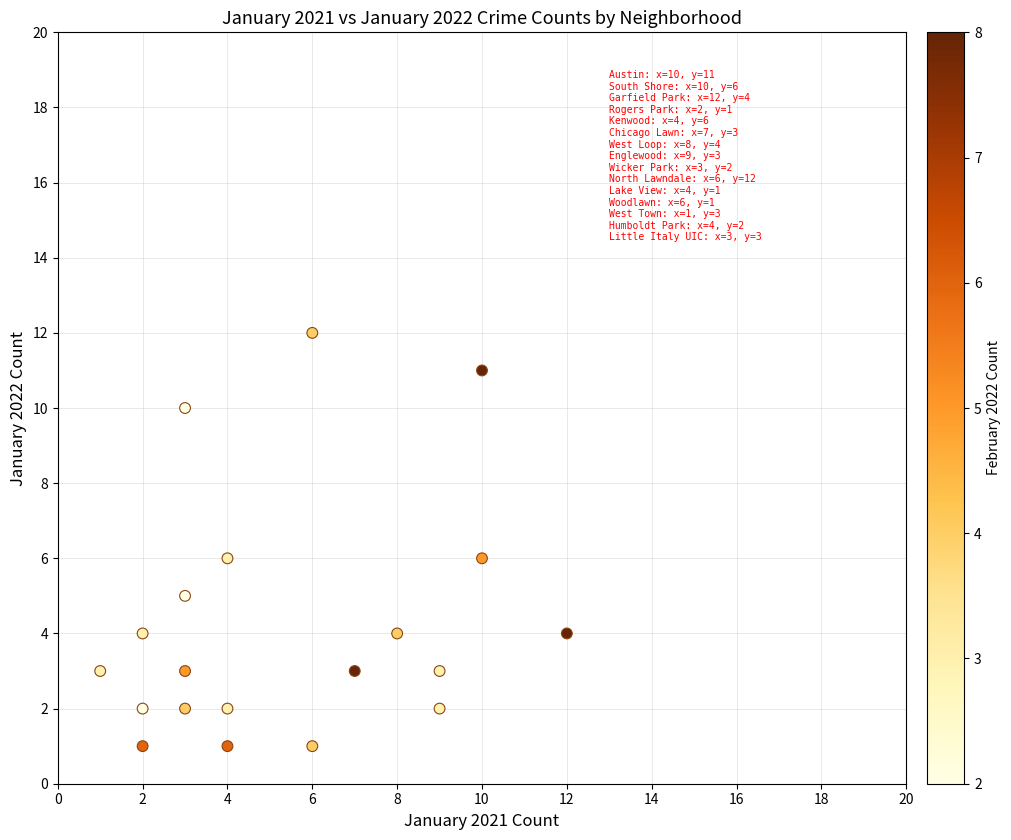

What is the range of X values (max minus min)?

11